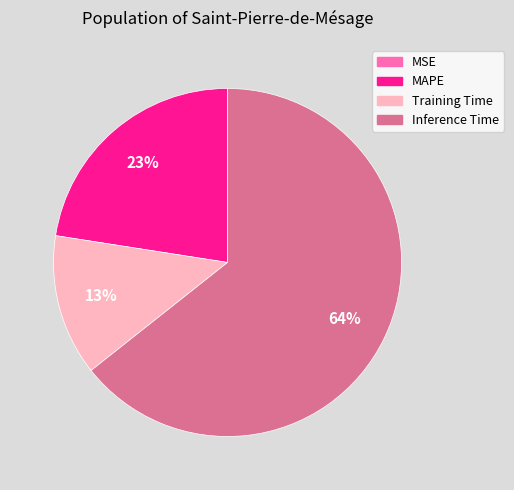

Does any single category account for the majority?

Yes